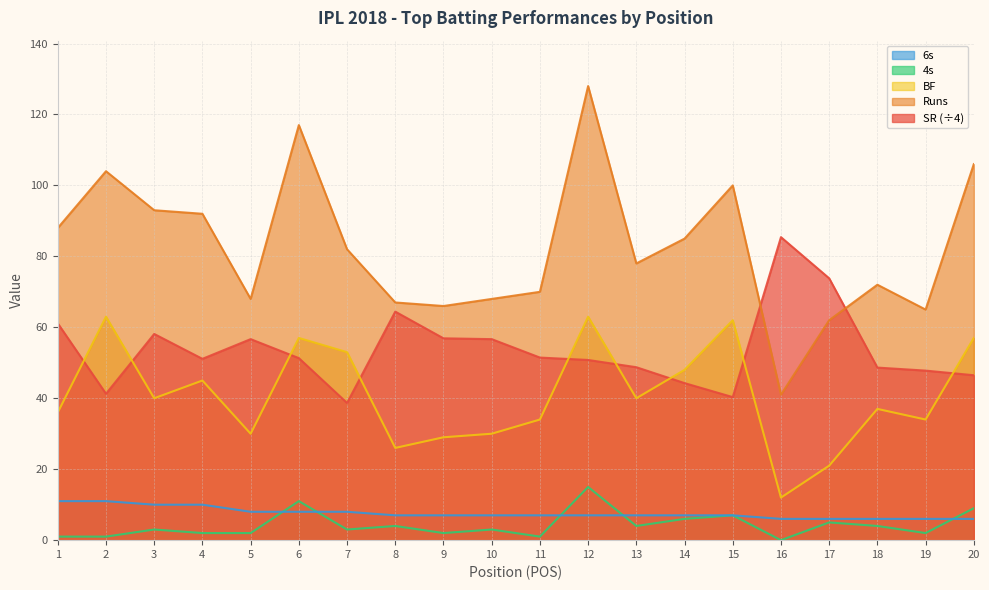

Reading right to left, transcribe all the data shown in this chart.

SR: 20=46.5	19=47.8	18=48.6	17=73.8	16=85.4	15=40.3	14=44.3	13=48.8	12=50.8	11=51.5	10=56.7	9=56.9	8=64.4	7=38.7	6=51.3	5=56.7	4=51.1	3=58.1	2=41.3	1=61.1
Runs: 20=106.0	19=65.0	18=72.0	17=62.0	16=41.0	15=100.0	14=85.0	13=78.0	12=128.0	11=70.0	10=68.0	9=66.0	8=67.0	7=82.0	6=117.0	5=68.0	4=92.0	3=93.0	2=104.0	1=88.0
BF: 20=57.0	19=34.0	18=37.0	17=21.0	16=12.0	15=62.0	14=48.0	13=40.0	12=63.0	11=34.0	10=30.0	9=29.0	8=26.0	7=53.0	6=57.0	5=30.0	4=45.0	3=40.0	2=63.0	1=36.0
4s: 20=9.0	19=2.0	18=4.0	17=5.0	16=0.0	15=7.0	14=6.0	13=4.0	12=15.0	11=1.0	10=3.0	9=2.0	8=4.0	7=3.0	6=11.0	5=2.0	4=2.0	3=3.0	2=1.0	1=1.0
6s: 20=6.0	19=6.0	18=6.0	17=6.0	16=6.0	15=7.0	14=7.0	13=7.0	12=7.0	11=7.0	10=7.0	9=7.0	8=7.0	7=8.0	6=8.0	5=8.0	4=10.0	3=10.0	2=11.0	1=11.0